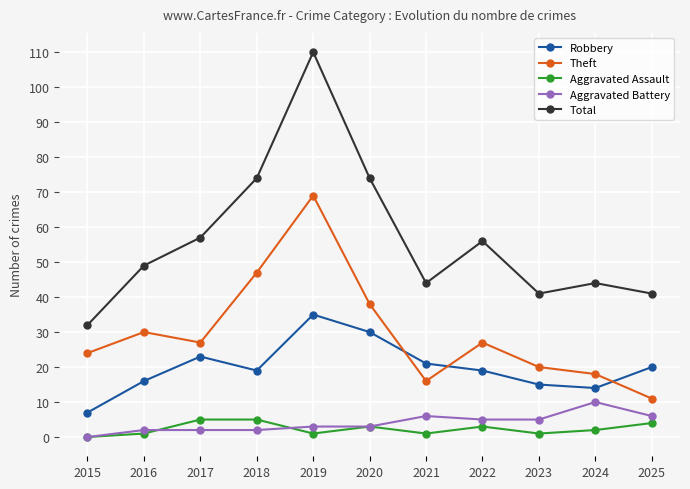

Between 2017 and 2020, which series saw the biggest shift?

Total